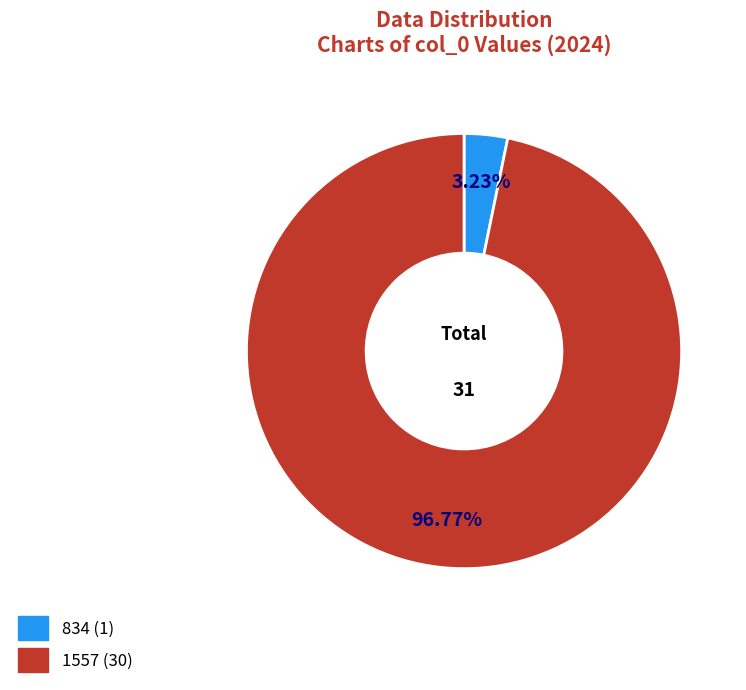

Count the number of slices in the pie.

2